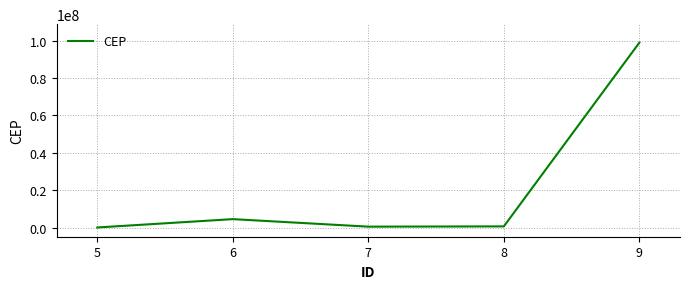

The value at 9 is 98887362. True or false?

True